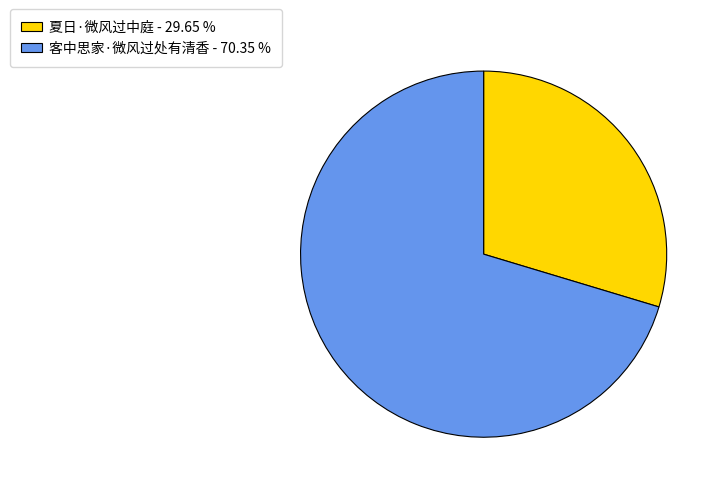

Rank the categories by value from lowest to highest.

夏日·微风过中庭, 客中思家·微风过处有清香